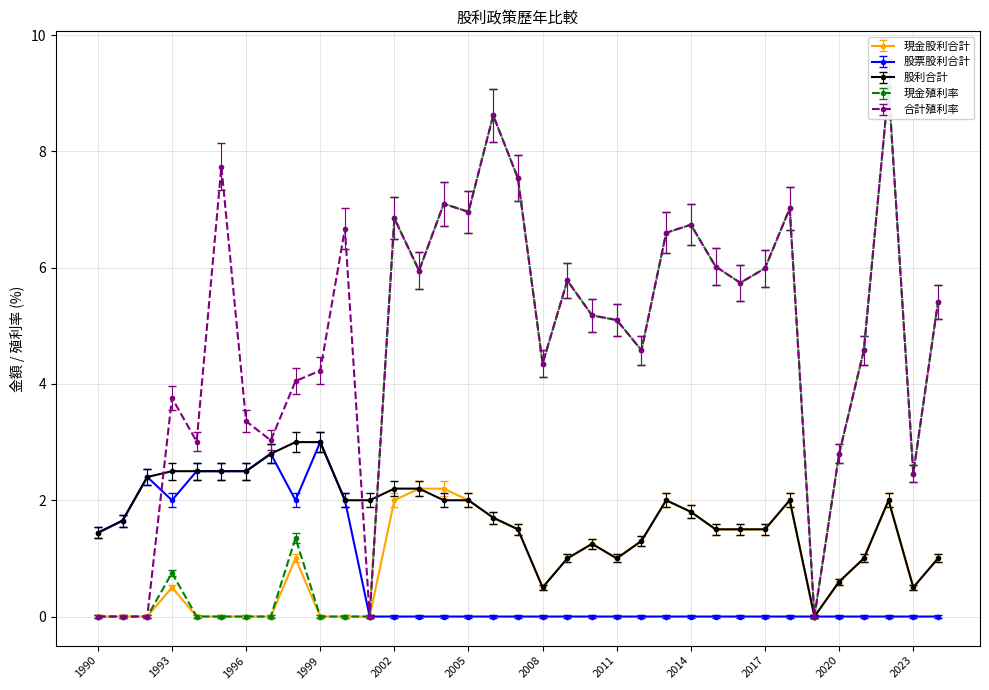

List the labels in order of 股票股利合計 value, smallest first.

2001, 2002, 2003, 2004, 2005, 2006, 2007, 2008, 2009, 2010, 2011, 2012, 2013, 2014, 2015, 2016, 2017, 2018, 2019, 2020, 2021, 2022, 2023, 2024, 1990, 1991, 1993, 1998, 2000, 1992, 1994, 1995, 1996, 1997, 1999